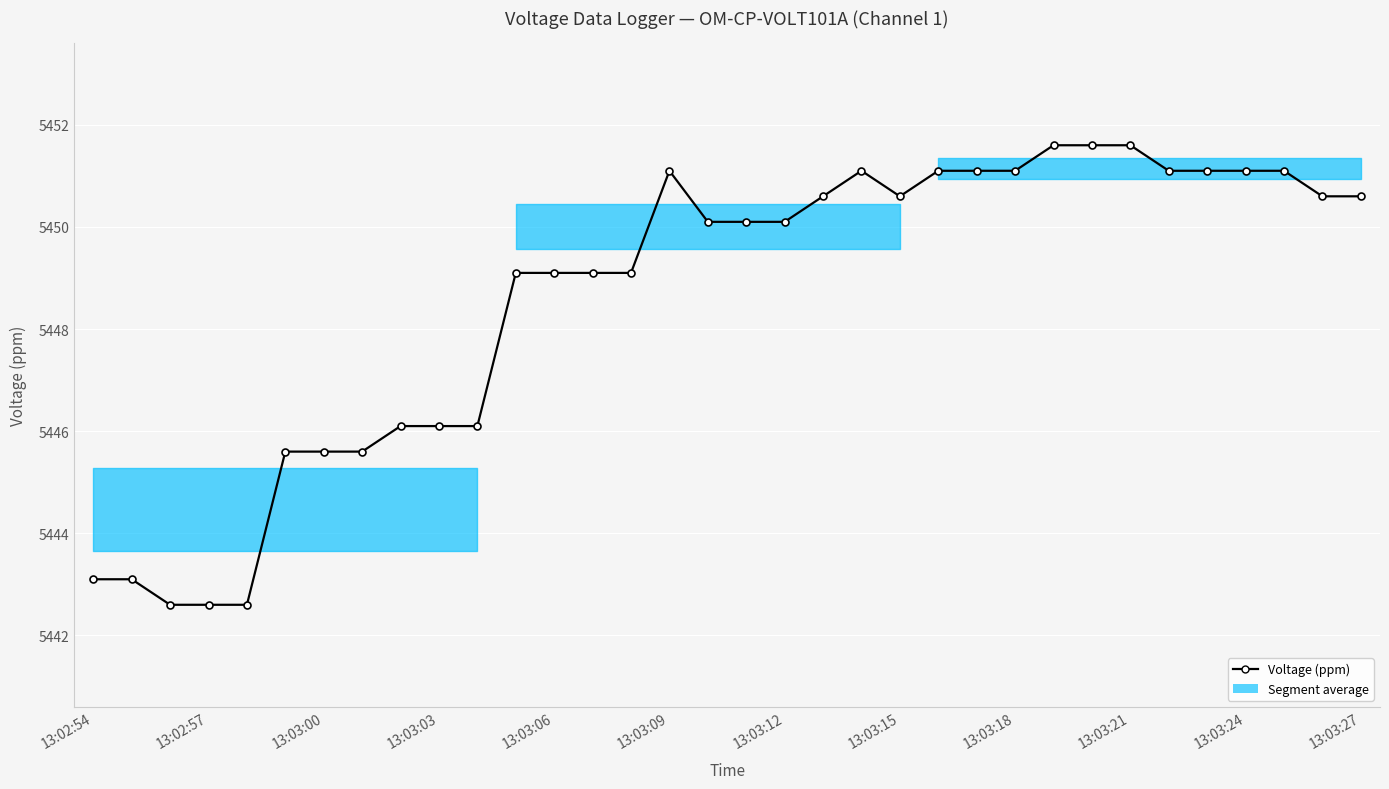

What is the value of the 20th point from the left?

5450.6